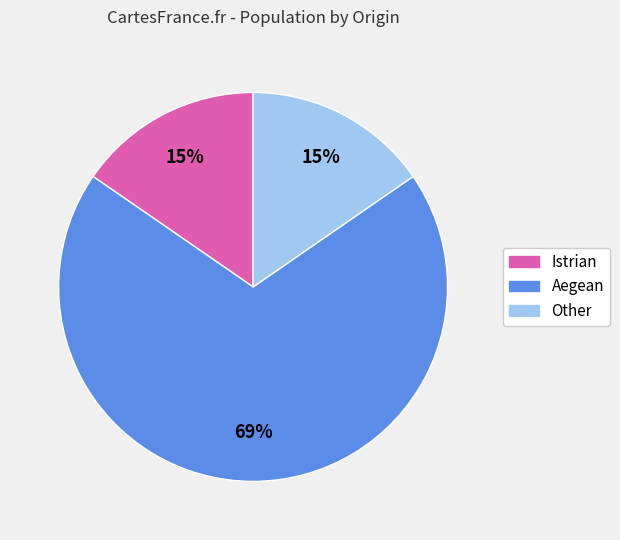

Approximately how many times larger is the value at Other compared to Istrian?

1.0